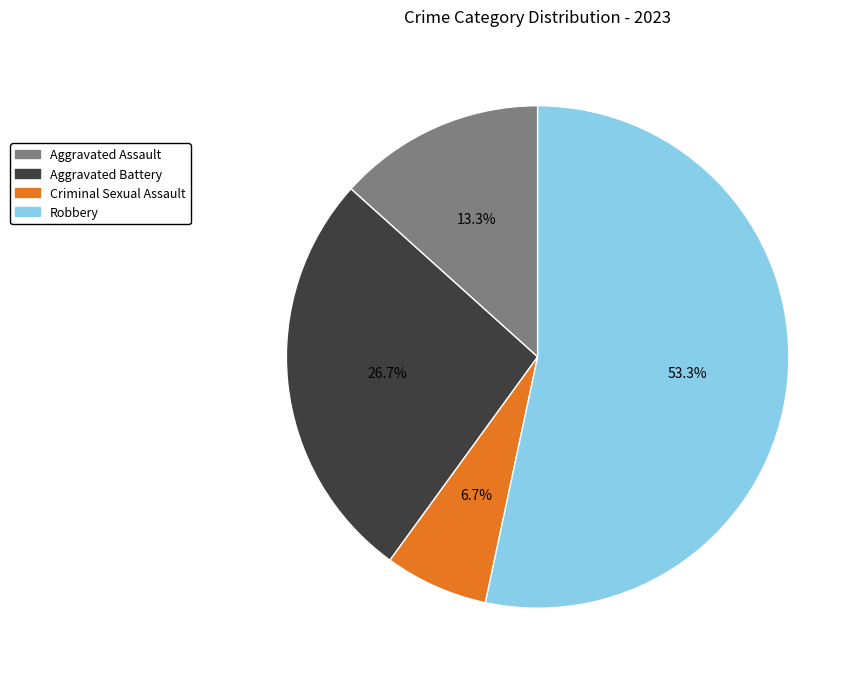

What is the smallest slice in the pie chart?

Criminal Sexual Assault